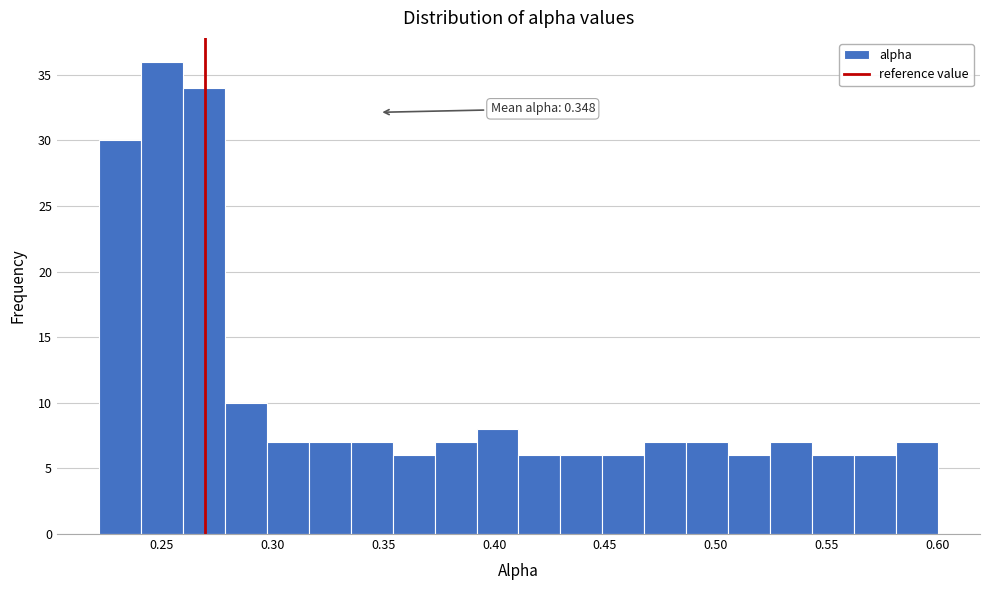

Read against the x-axis, roughly where is the centre of the tallest bar?

0.250